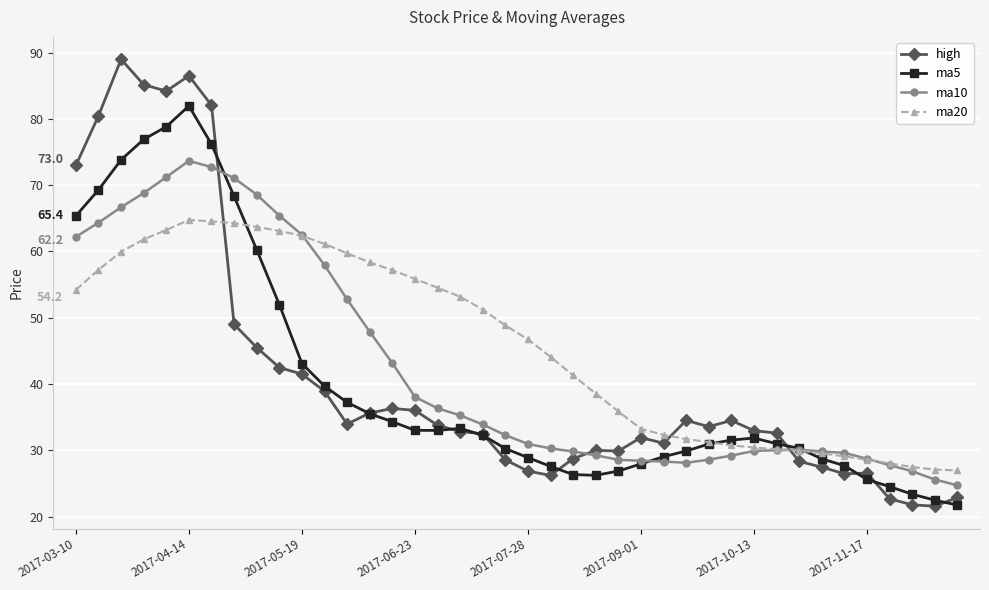

Which series has the largest total across all categories?

ma20